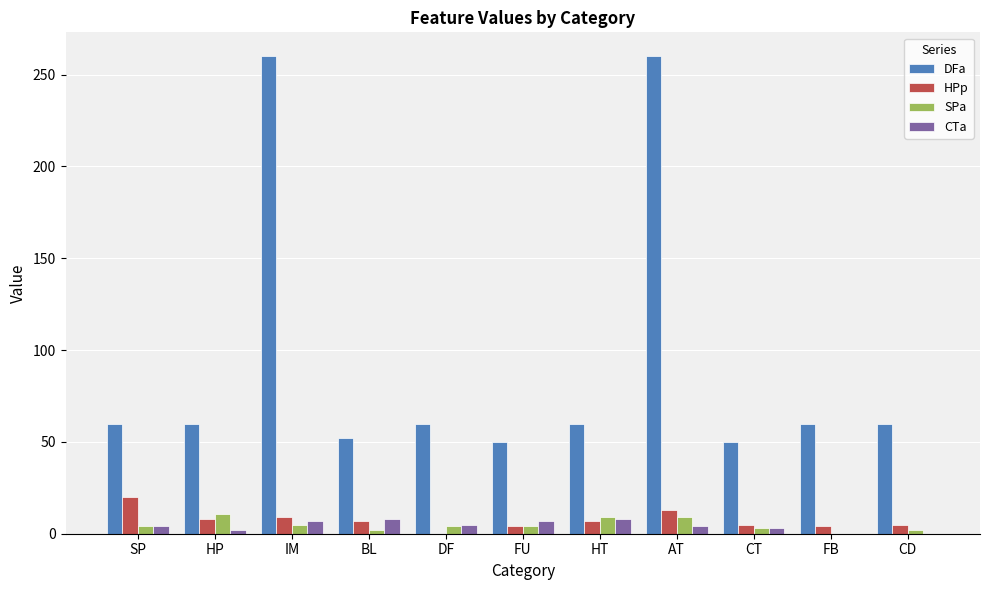

What is the spread (max minus min) of values at CD?

60